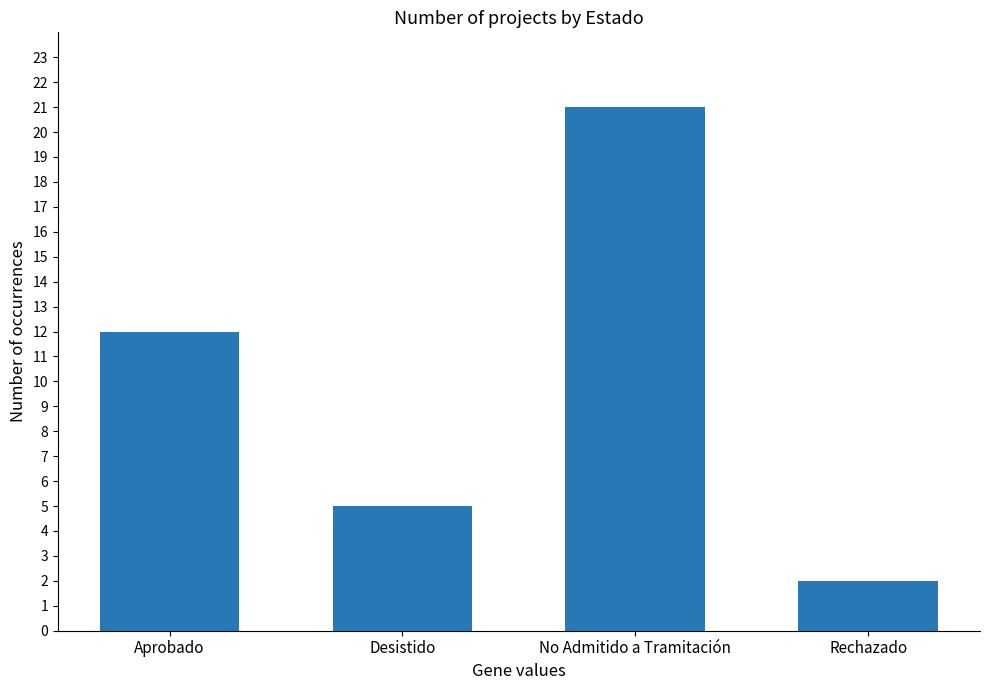

What is the sum of the values at No Admitido a Tramitación and Desistido?

26